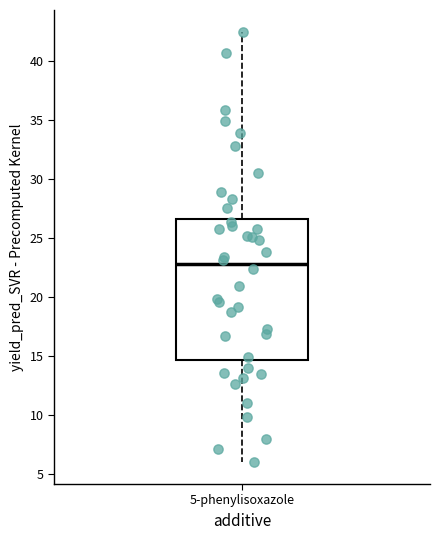

Read this box plot against the y-axis: the position of the median line, the range covered by the box, and the ends of both whiskers. The values are not printed on the chart, so give them approximately, as read against the axis.

median 22.5, box 14.5 to 26.5, whiskers 6.0 to 42.5